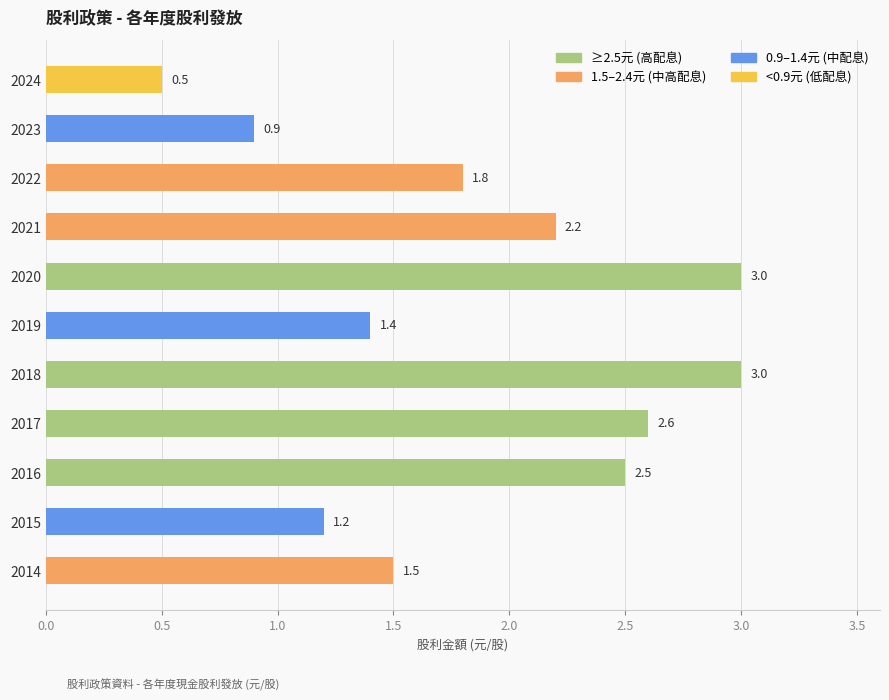

What is the maximum value shown in the chart?

3.0